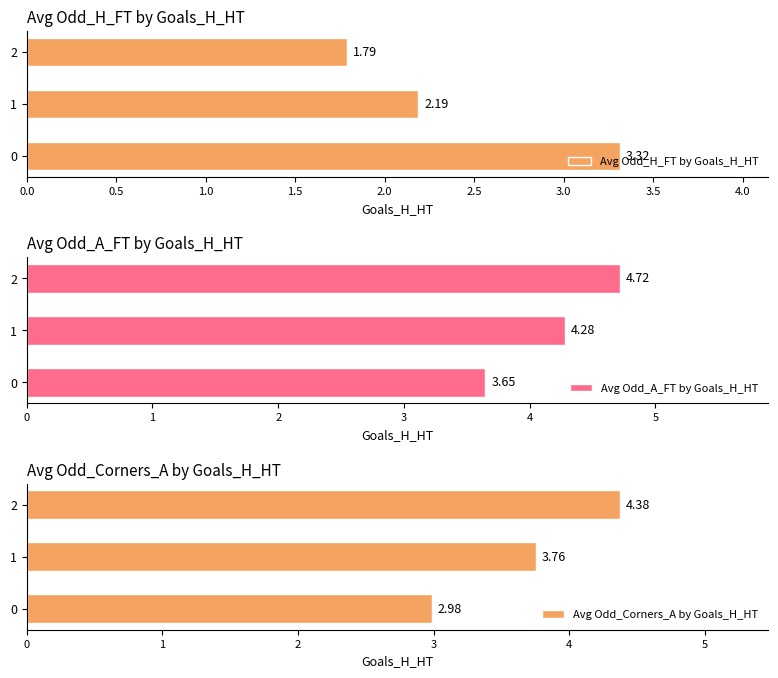

List the labels in order of Avg Odd_Corners_A by Goals_H_HT value, smallest first.

0, 1, 2